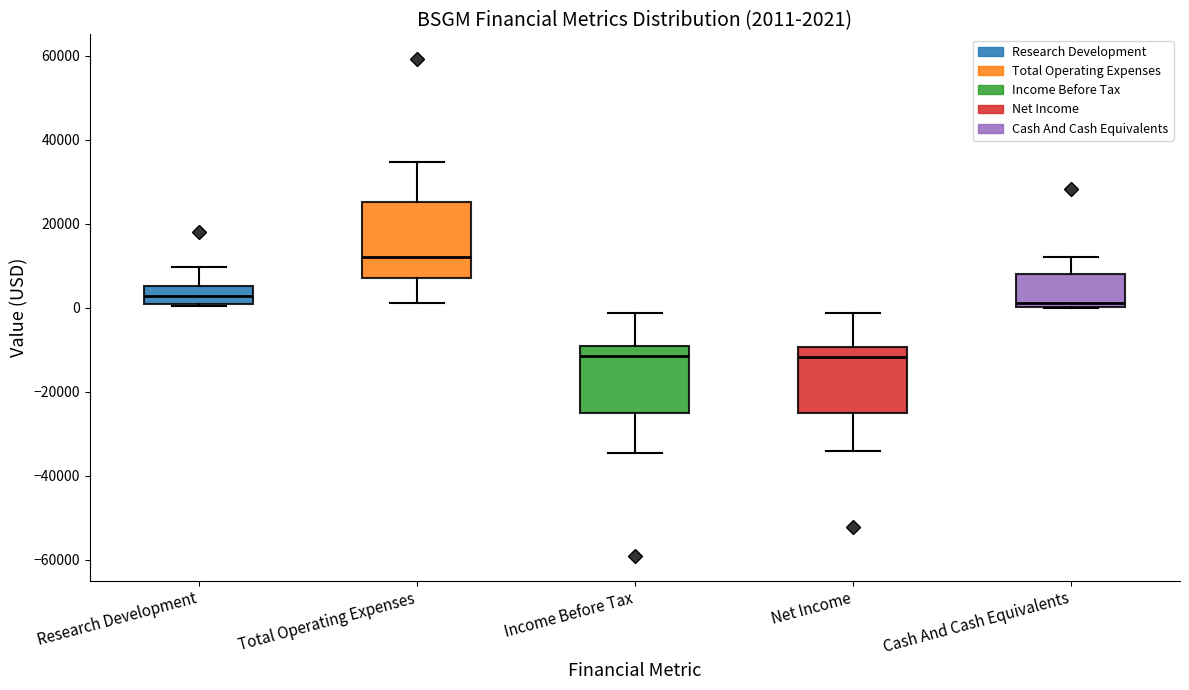

Which box has the highest median line?

Total Operating Expenses